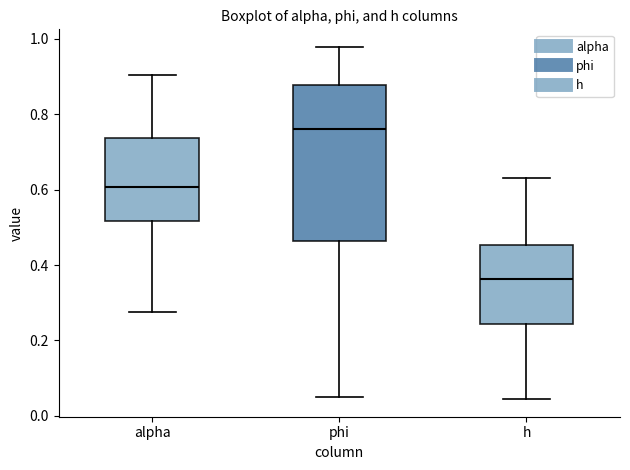

Where does the median line of the box for alpha sit on the y-axis? The values are not printed on the chart, so give them approximately, as read against the axis.

0.60